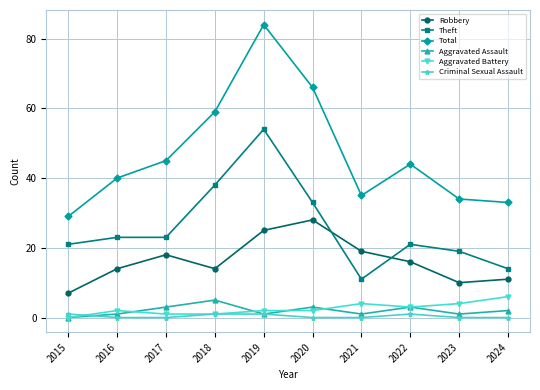

What is the total value across all series at 2022?

88